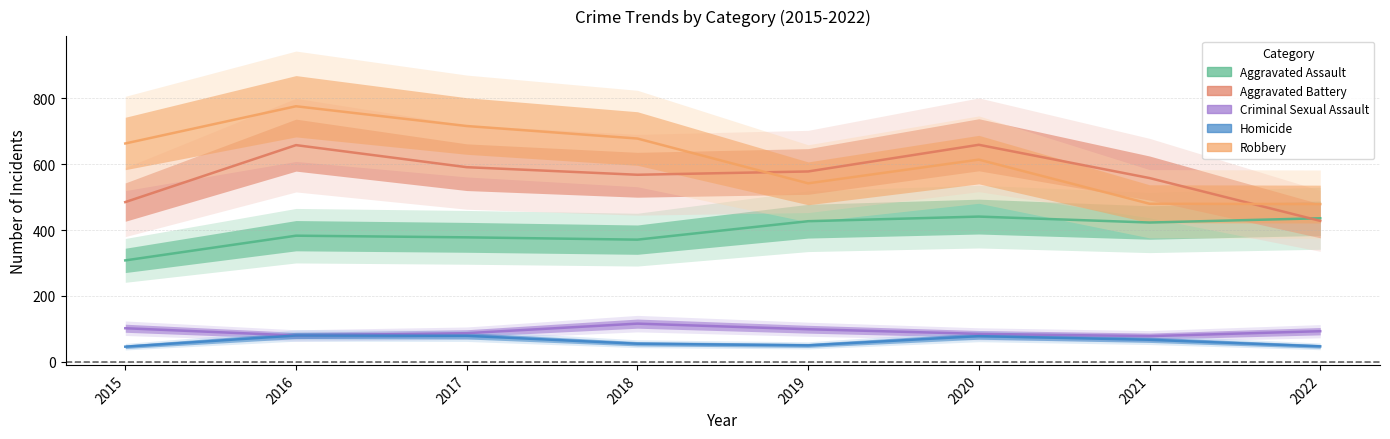

What is the approximate value of Aggravated Assault at 2017, to the nearest 10?

380